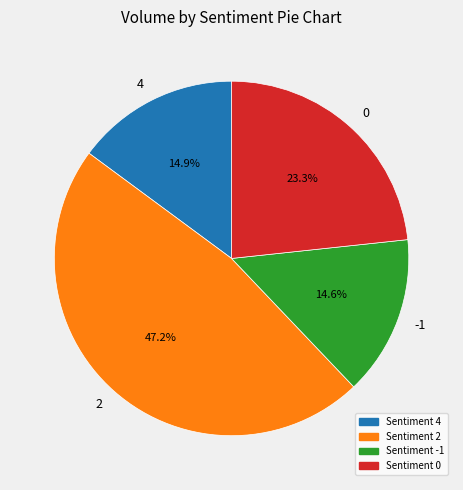

What is the ratio of the value at Sentiment -1 to the value at Sentiment 0?

0.6